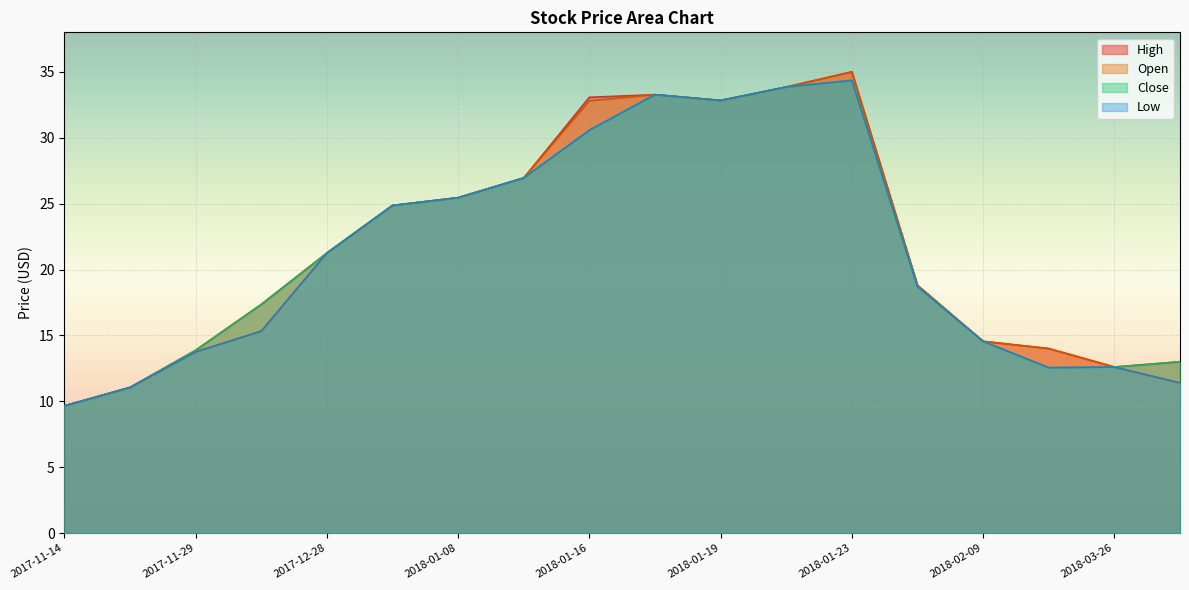

What is the value of the high point at the 3rd from the left?

13.9